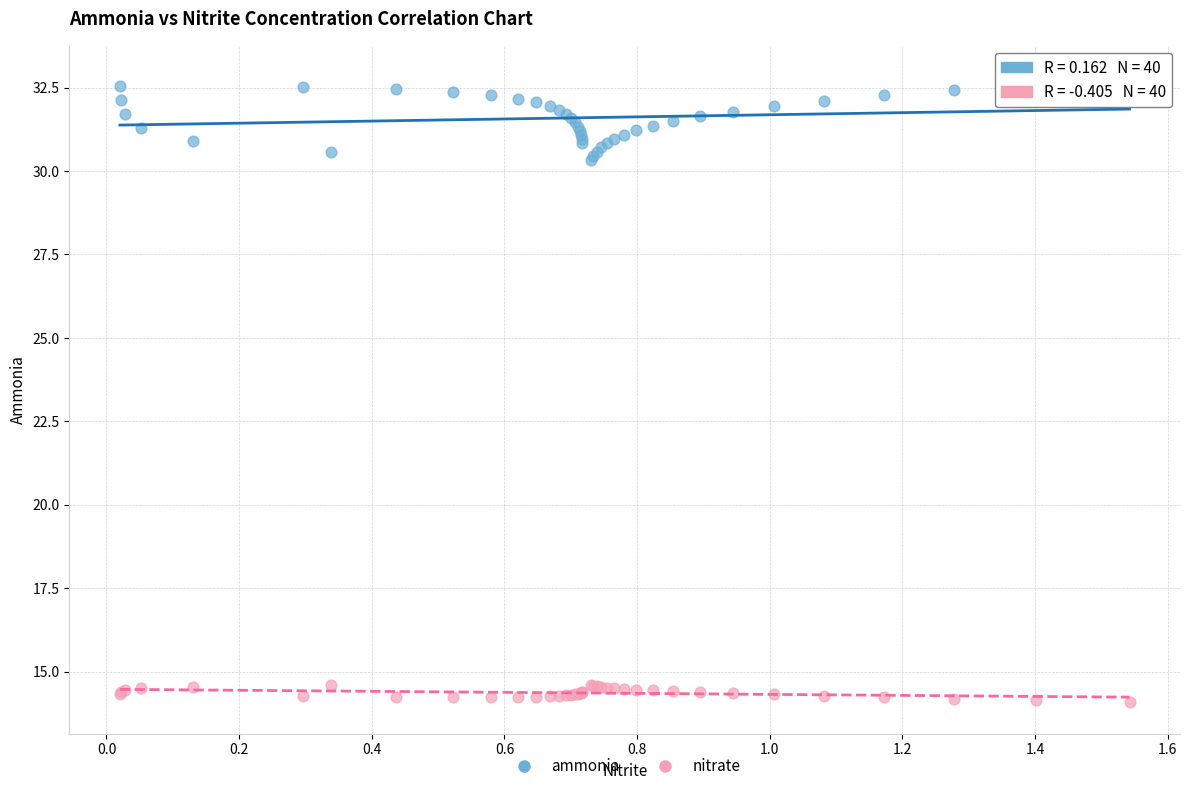

Which series has the largest Y range (max minus min)?

ammonia